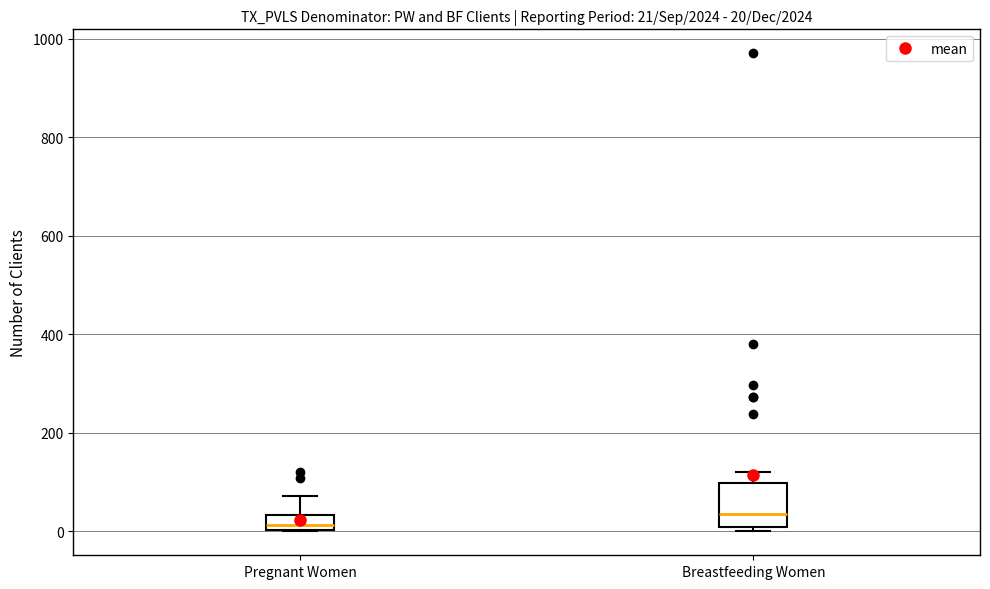

Which box has the lowest median line?

Pregnant Women